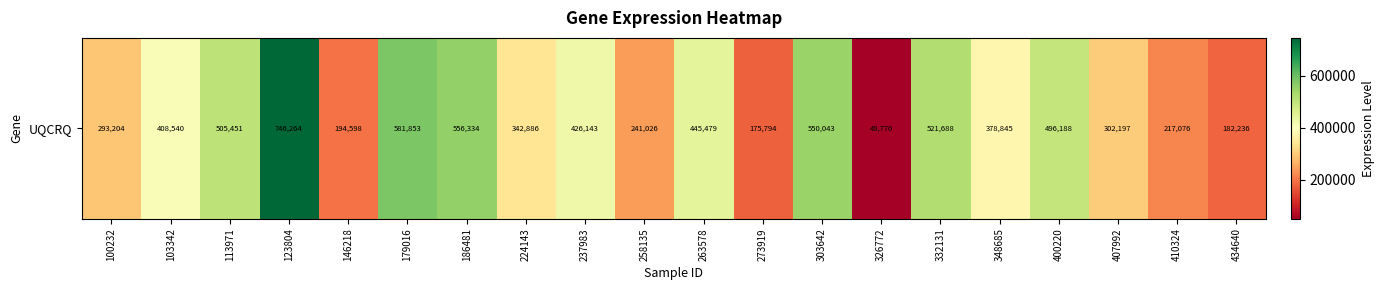

What is the sum of the values at 113971 and 224143?

848337